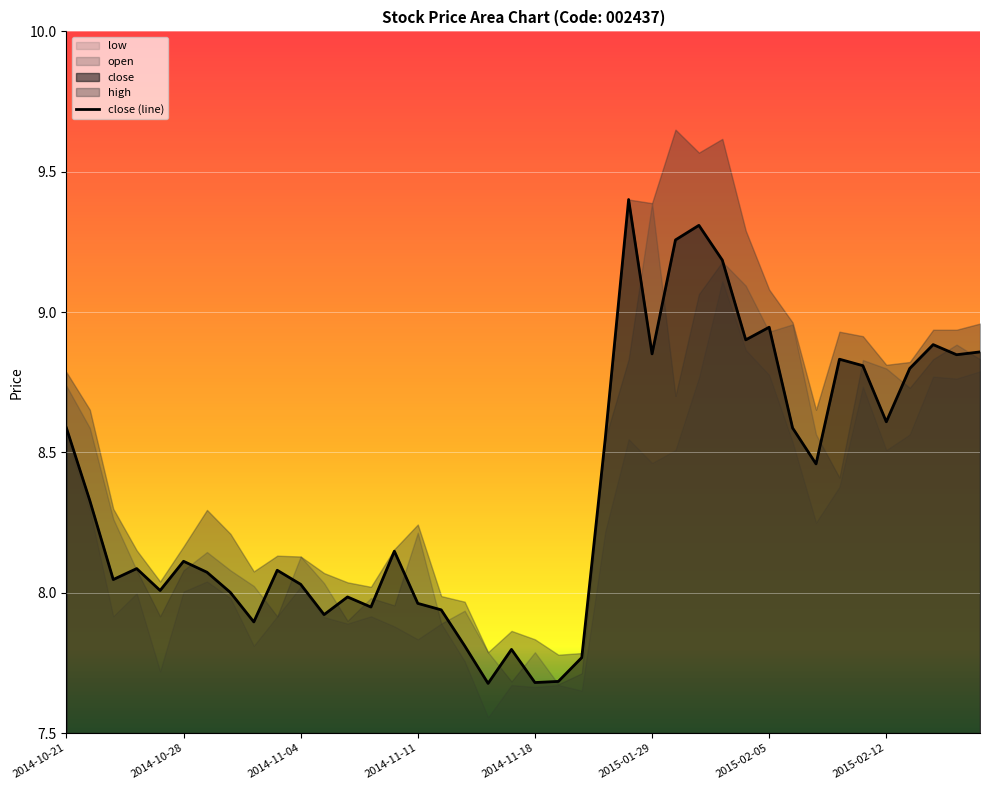

At which category does the chart reach its minimum across all series?

18